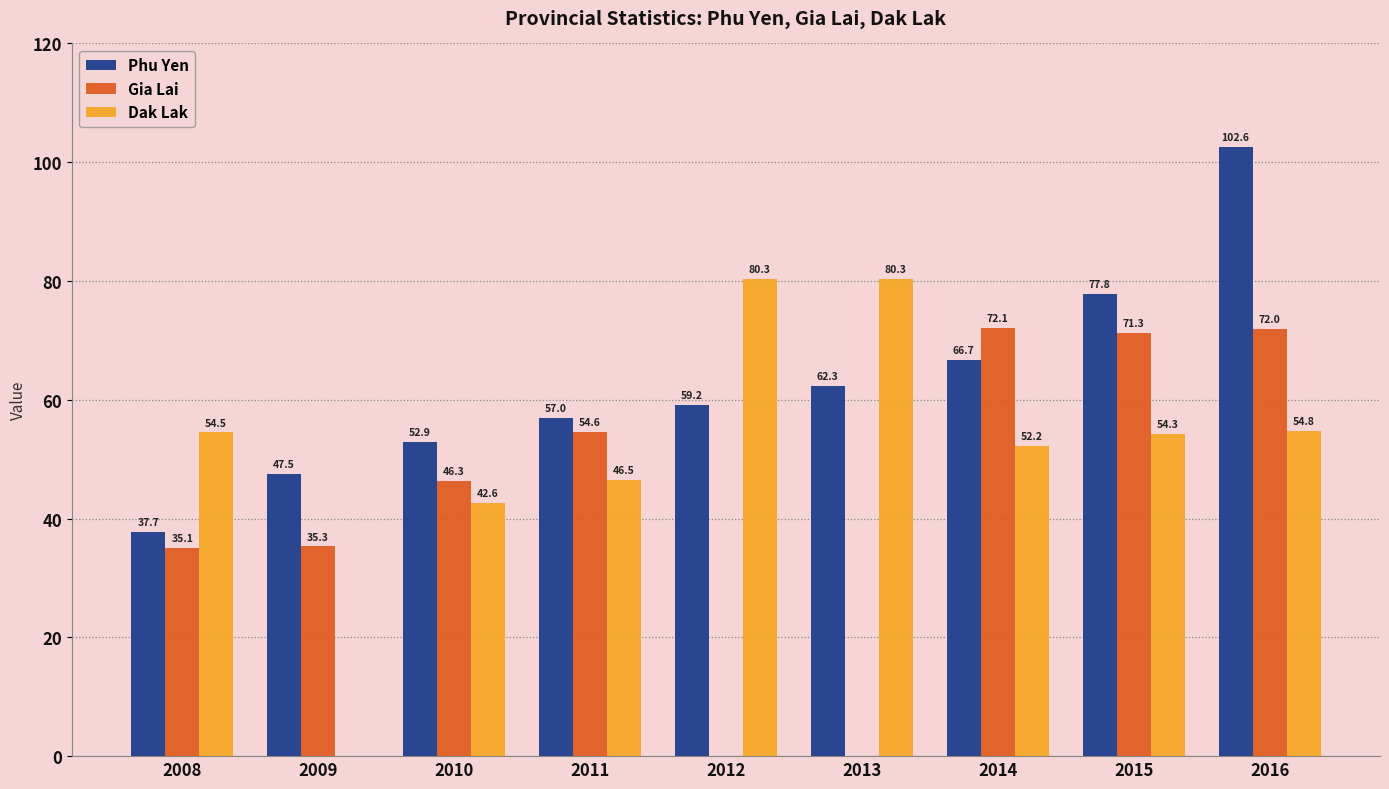

At 2009, list the series in order from largest to smallest.

Phu Yen, Gia Lai, Dak Lak